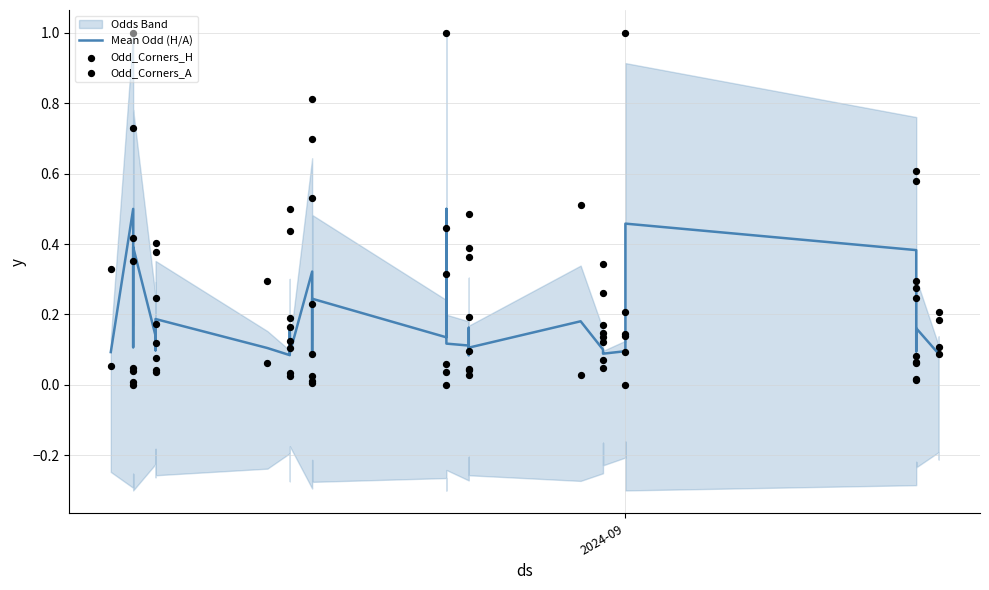

Which series reaches the minimum Y coordinate?

Odd_Corners_H